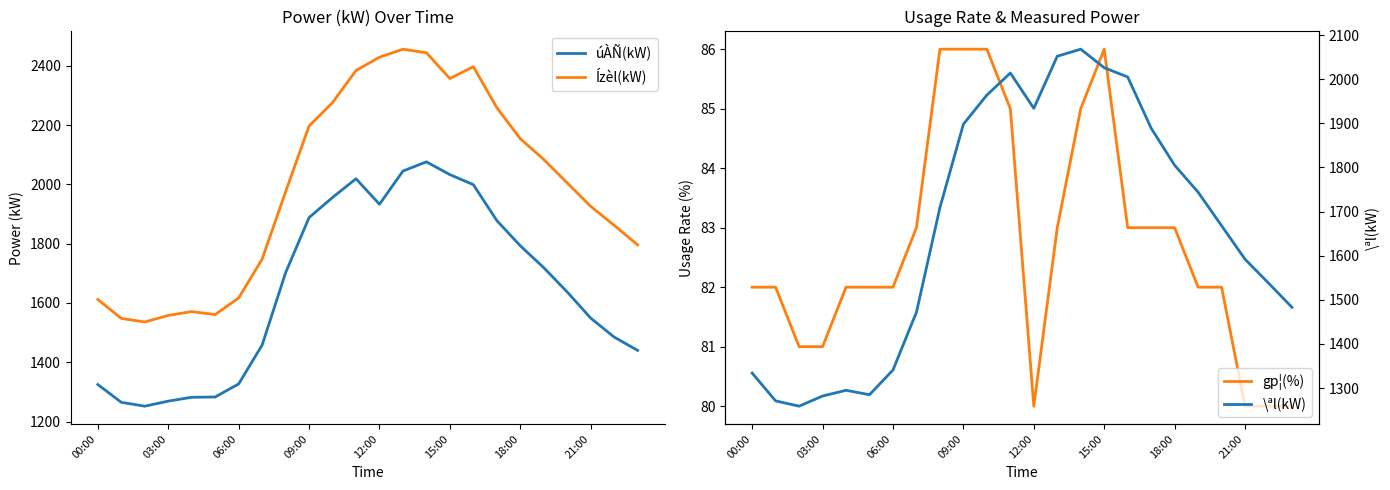

How many lines are shown in the chart?

4